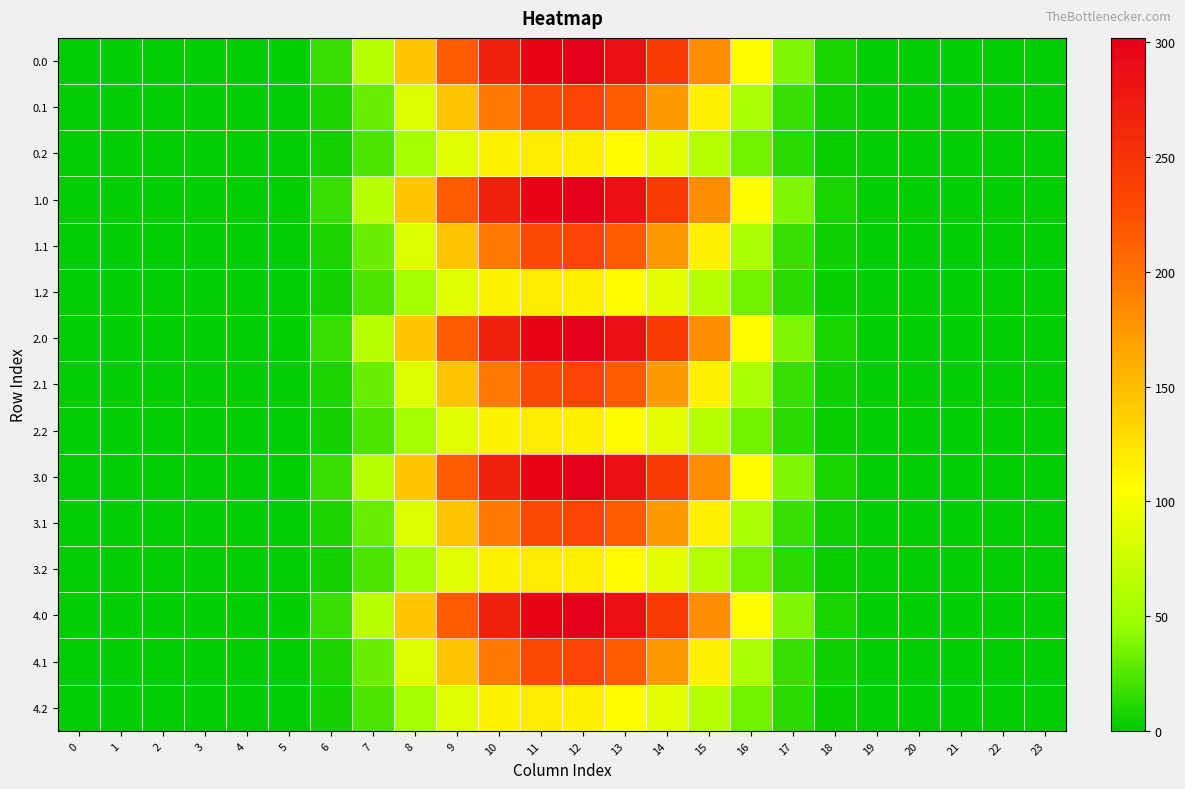

Reading left to right, what are all the values shown in this chart?

0.0: 0=0.0	1=0.0	2=0.0	3=0.0	4=0.0	5=1.7	6=17.3	7=65.2	8=143.6	9=215.3	10=267.1	11=297.2	12=302.0	13=285.2	14=243.4	15=182.8	16=106.3	17=38.6	18=7.4	19=0.1	20=0.0	21=0.0	22=0.0	23=0.0
0.1: 0=0.0	1=0.0	2=0.0	3=0.0	4=0.0	5=0.9	6=8.7	7=31.2	8=85.6	9=146.2	10=196.6	11=229.4	12=235.5	13=215.5	14=172.9	15=115.6	16=56.2	17=16.8	18=3.6	19=0.1	20=0.0	21=0.0	22=0.0	23=0.0
0.2: 0=0.0	1=0.0	2=0.0	3=0.0	4=0.0	5=0.8	6=6.7	7=22.8	8=53.7	9=88.2	10=112.9	11=119.0	12=116.2	13=107.3	14=91.8	15=63.6	16=34.1	17=13.2	18=3.2	19=0.0	20=0.0	21=0.0	22=0.0	23=0.0
1.0: 0=0.0	1=0.0	2=0.0	3=0.0	4=0.0	5=1.7	6=17.3	7=65.2	8=143.6	9=215.3	10=267.1	11=297.2	12=302.0	13=285.2	14=243.4	15=182.8	16=106.3	17=38.6	18=7.4	19=0.1	20=0.0	21=0.0	22=0.0	23=0.0
1.1: 0=0.0	1=0.0	2=0.0	3=0.0	4=0.0	5=0.9	6=8.7	7=31.2	8=85.6	9=146.2	10=196.6	11=229.4	12=235.5	13=215.5	14=172.9	15=115.6	16=56.2	17=16.8	18=3.6	19=0.1	20=0.0	21=0.0	22=0.0	23=0.0
1.2: 0=0.0	1=0.0	2=0.0	3=0.0	4=0.0	5=0.8	6=6.7	7=22.8	8=53.7	9=88.2	10=112.9	11=119.0	12=116.2	13=107.3	14=91.8	15=63.6	16=34.1	17=13.2	18=3.2	19=0.0	20=0.0	21=0.0	22=0.0	23=0.0
2.0: 0=0.0	1=0.0	2=0.0	3=0.0	4=0.0	5=1.7	6=17.3	7=65.2	8=143.6	9=215.3	10=267.1	11=297.2	12=302.0	13=285.2	14=243.4	15=182.8	16=106.3	17=38.6	18=7.4	19=0.1	20=0.0	21=0.0	22=0.0	23=0.0
2.1: 0=0.0	1=0.0	2=0.0	3=0.0	4=0.0	5=0.9	6=8.7	7=31.2	8=85.6	9=146.2	10=196.6	11=229.4	12=235.5	13=215.5	14=172.9	15=115.6	16=56.2	17=16.8	18=3.6	19=0.1	20=0.0	21=0.0	22=0.0	23=0.0
2.2: 0=0.0	1=0.0	2=0.0	3=0.0	4=0.0	5=0.8	6=6.7	7=22.8	8=53.7	9=88.2	10=112.9	11=119.0	12=116.2	13=107.3	14=91.8	15=63.6	16=34.1	17=13.2	18=3.2	19=0.0	20=0.0	21=0.0	22=0.0	23=0.0
3.0: 0=0.0	1=0.0	2=0.0	3=0.0	4=0.0	5=1.7	6=17.3	7=65.2	8=143.6	9=215.3	10=267.1	11=297.2	12=302.0	13=285.2	14=243.4	15=182.8	16=106.3	17=38.6	18=7.4	19=0.1	20=0.0	21=0.0	22=0.0	23=0.0
3.1: 0=0.0	1=0.0	2=0.0	3=0.0	4=0.0	5=0.9	6=8.7	7=31.2	8=85.6	9=146.2	10=196.6	11=229.4	12=235.5	13=215.5	14=172.9	15=115.6	16=56.2	17=16.8	18=3.6	19=0.1	20=0.0	21=0.0	22=0.0	23=0.0
3.2: 0=0.0	1=0.0	2=0.0	3=0.0	4=0.0	5=0.8	6=6.7	7=22.8	8=53.7	9=88.2	10=112.9	11=119.0	12=116.2	13=107.3	14=91.8	15=63.6	16=34.1	17=13.2	18=3.2	19=0.0	20=0.0	21=0.0	22=0.0	23=0.0
4.0: 0=0.0	1=0.0	2=0.0	3=0.0	4=0.0	5=1.7	6=17.3	7=65.2	8=143.6	9=215.3	10=267.1	11=297.2	12=302.0	13=285.2	14=243.4	15=182.8	16=106.3	17=38.6	18=7.4	19=0.1	20=0.0	21=0.0	22=0.0	23=0.0
4.1: 0=0.0	1=0.0	2=0.0	3=0.0	4=0.0	5=0.9	6=8.7	7=31.2	8=85.6	9=146.2	10=196.6	11=229.4	12=235.5	13=215.5	14=172.9	15=115.6	16=56.2	17=16.8	18=3.6	19=0.1	20=0.0	21=0.0	22=0.0	23=0.0
4.2: 0=0.0	1=0.0	2=0.0	3=0.0	4=0.0	5=0.8	6=6.7	7=22.8	8=53.7	9=88.2	10=112.9	11=119.0	12=116.2	13=107.3	14=91.8	15=63.6	16=34.1	17=13.2	18=3.2	19=0.0	20=0.0	21=0.0	22=0.0	23=0.0